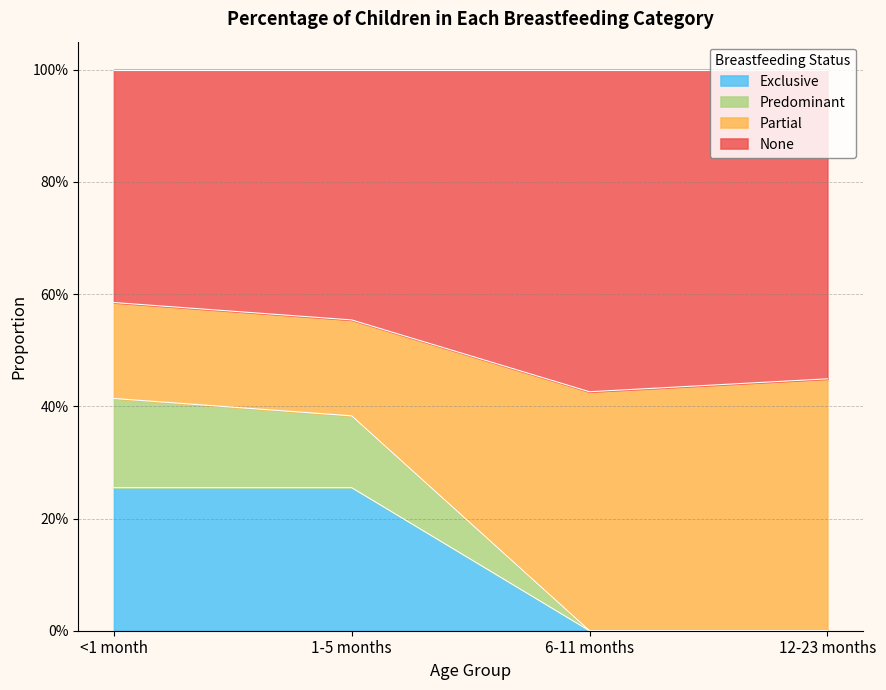

Count the Predominant values in the range 0 to 1.

4